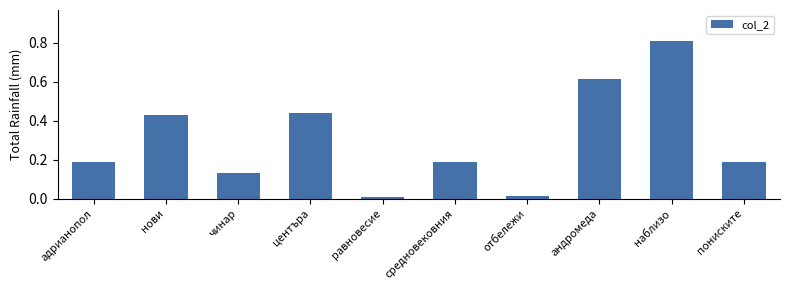

At which category does the chart reach its peak across all series?

наблизо